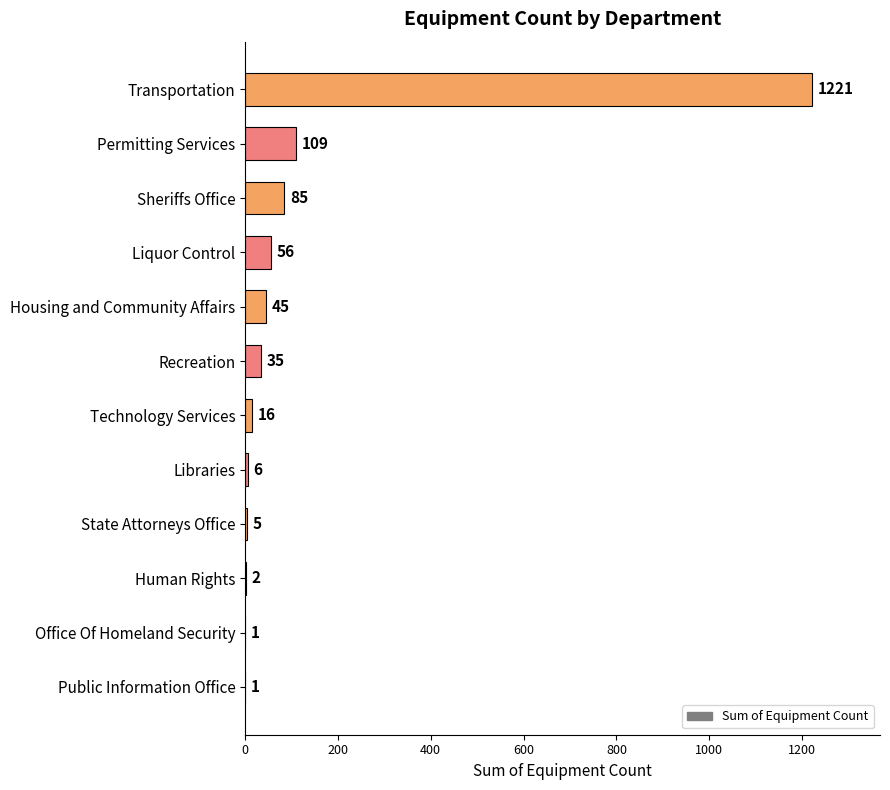

What is the maximum value shown in the chart?

1221